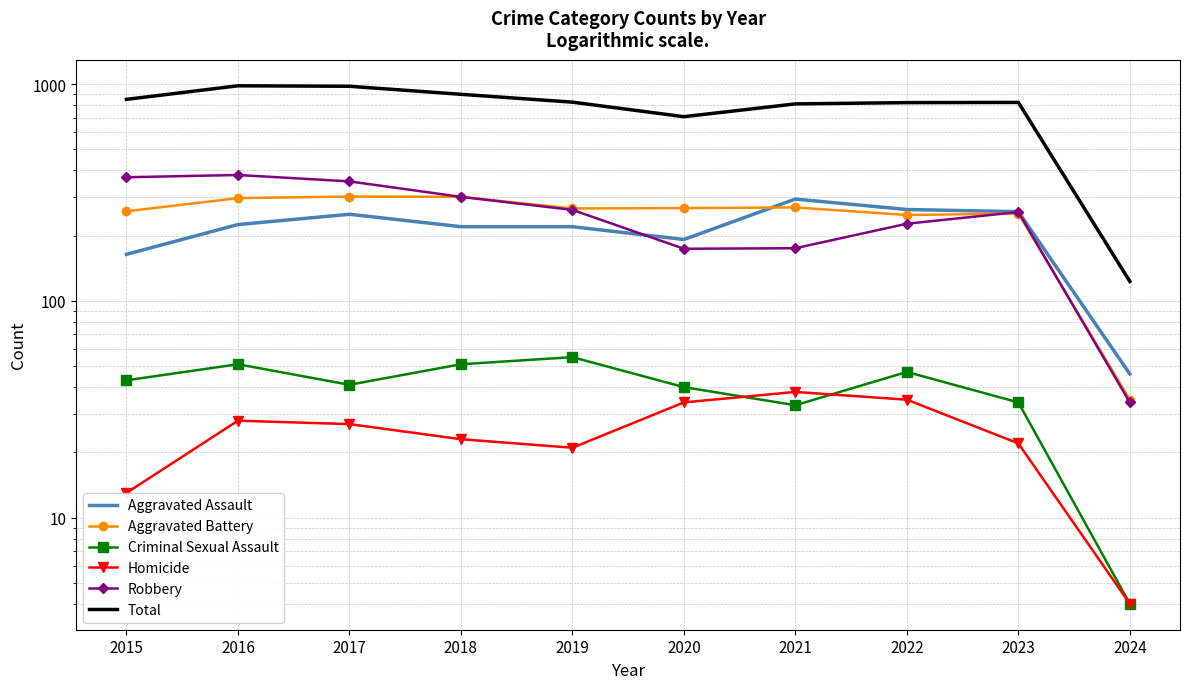

What is the sum of the Aggravated Assault values at 2018 and 2024?

266